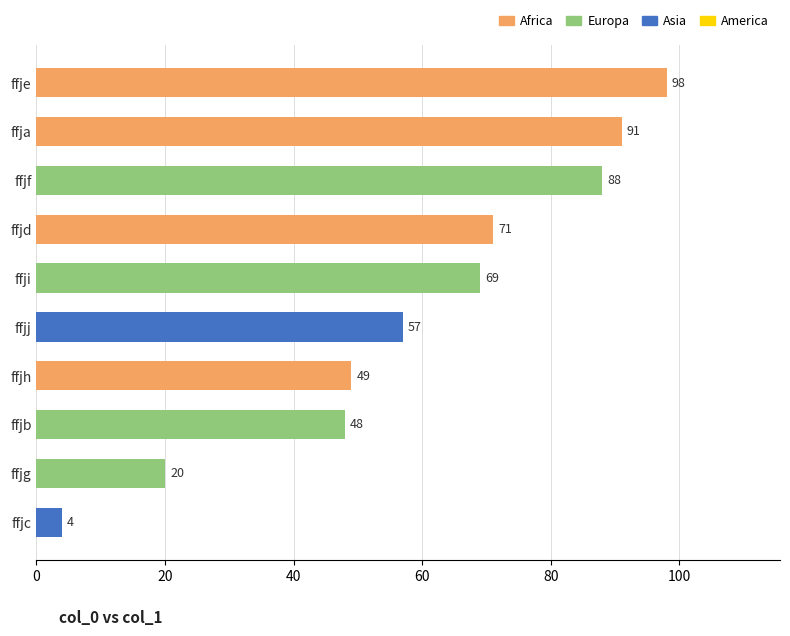

Where is the data nearest to the value 51?

ffjh